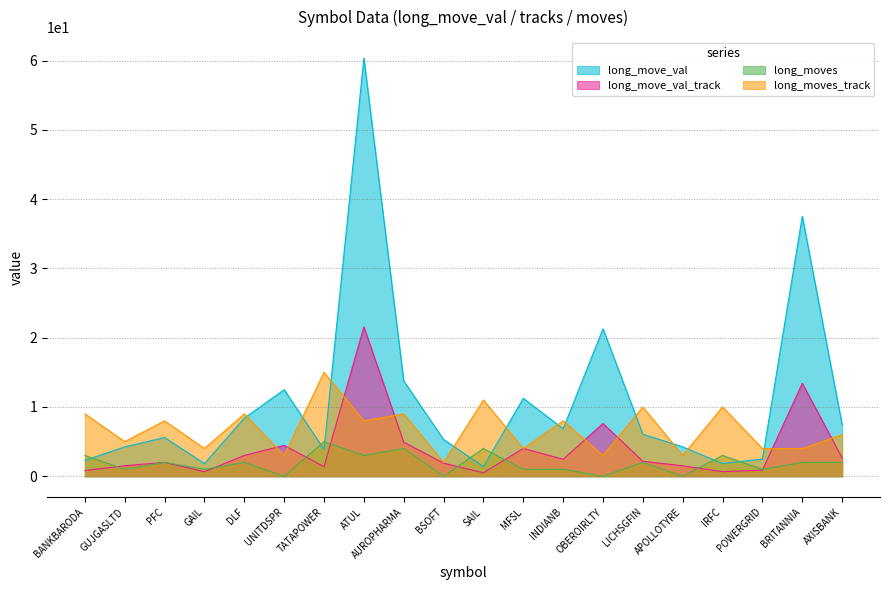

What is the label of the 15th point from the left?

LICHSGFIN